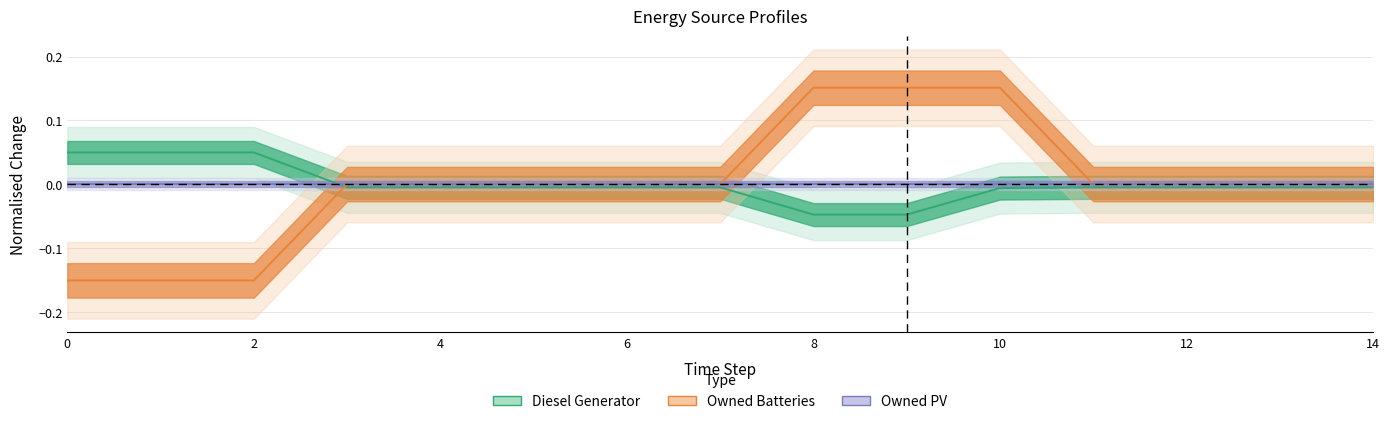

Is this an area chart (filled region under the line)?

No